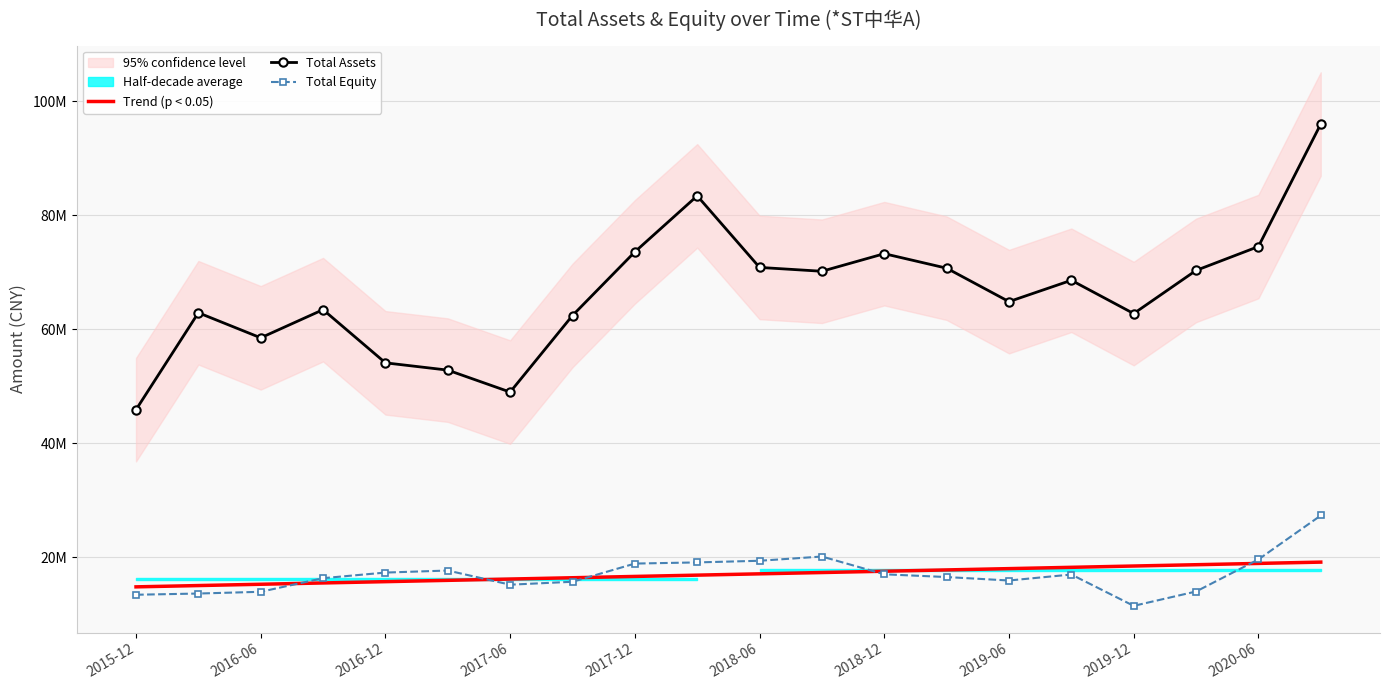

Reading right to left, list all the values displayed in this chart.

Trend (p < 0.05): 19117105.3	18888532.2	18659959.1	18431386.0	18202812.9	17974239.8	17745666.8	17517093.7	17288520.6	17059947.5	16831374.4	16602801.3	16374228.3	16145655.2	15917082.1	15688509.0	15459935.9	15231362.8	15002789.8	14774216.7
Total Assets: 95995075.8	74493806.7	70304399.4	62733602.6	68575233.7	64830640.9	70699083.9	73242960.2	70158059.7	70833599.3	83392029.6	73559961.3	62394750.8	48954777.1	52810364.2	54088275.7	63419158.2	58478529.1	62876616.5	45869095.0
Total Equity: 27297445.9	19587197.0	13958546.9	11441583.1	16939838.8	15890006.4	16496132.7	16980464.7	20097221.8	19352886.9	19064598.7	18860970.5	15669016.4	15154545.2	17639857.0	17281811.1	16298831.0	13909162.9	13602871.1	13390231.3